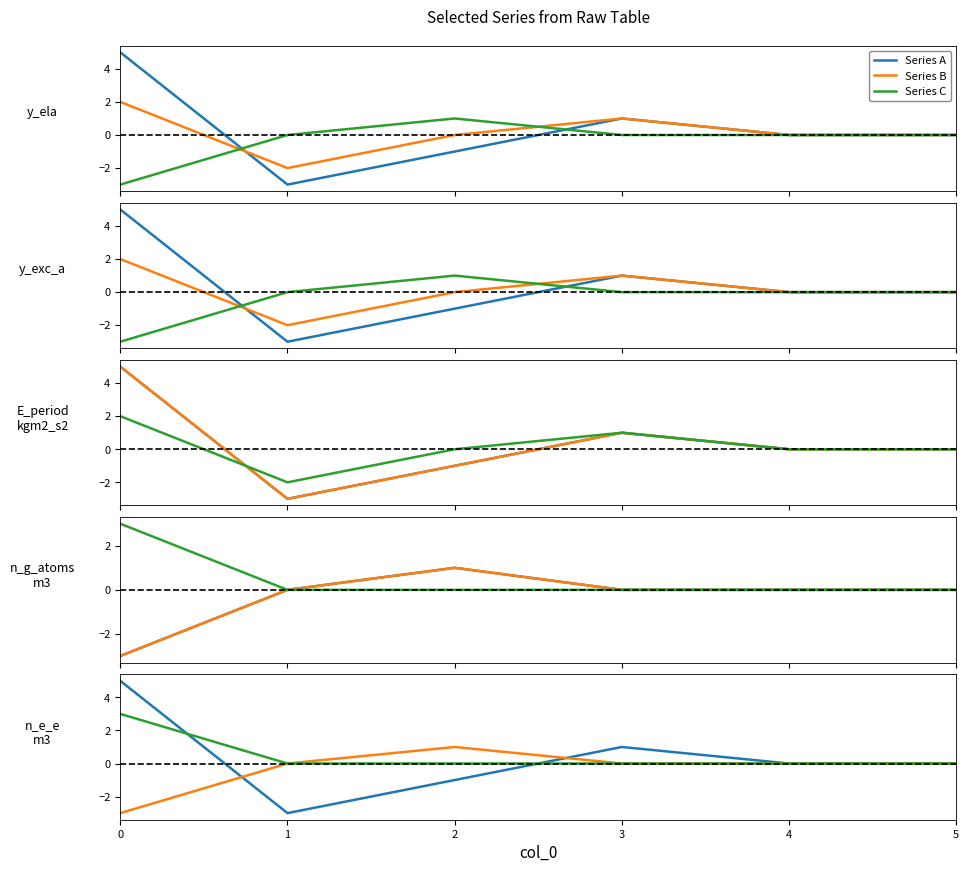

How many values in the Series B series are below 0?

1